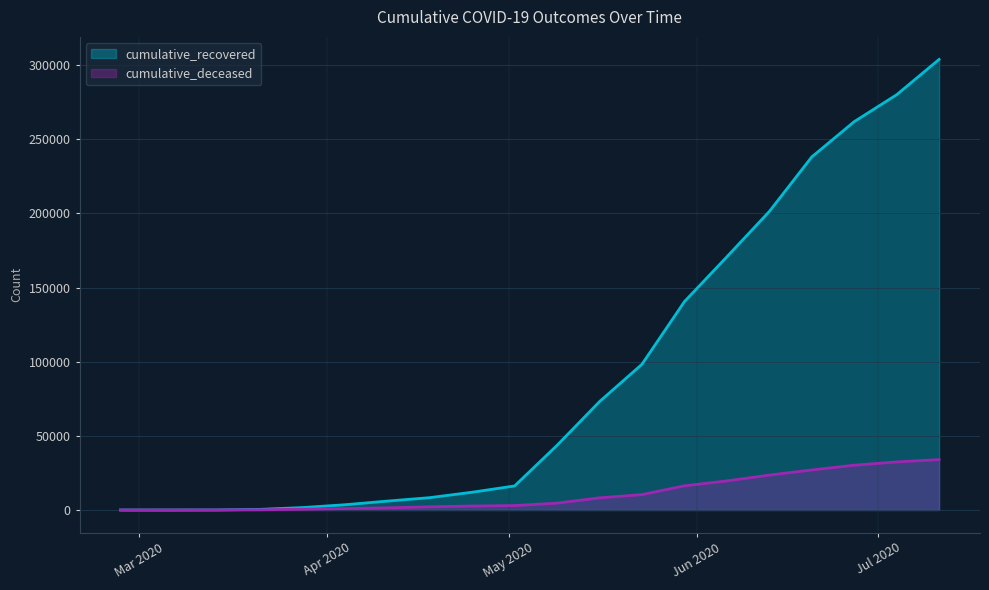

What is the difference between the highest and lowest values at 2020-03-28?

1116